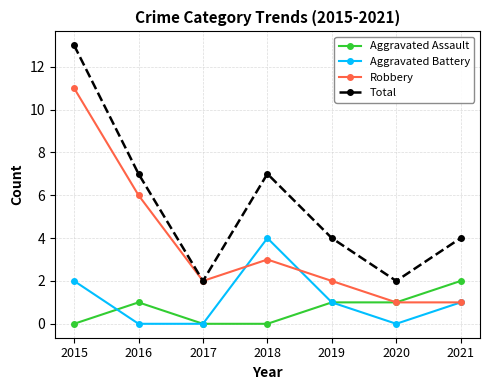

Reading left to right, what are all the values shown in this chart?

Aggravated Assault: 2015=0	2016=1	2017=0	2018=0	2019=1	2020=1	2021=2
Aggravated Battery: 2015=2	2016=0	2017=0	2018=4	2019=1	2020=0	2021=1
Robbery: 2015=11	2016=6	2017=2	2018=3	2019=2	2020=1	2021=1
Total: 2015=13	2016=7	2017=2	2018=7	2019=4	2020=2	2021=4